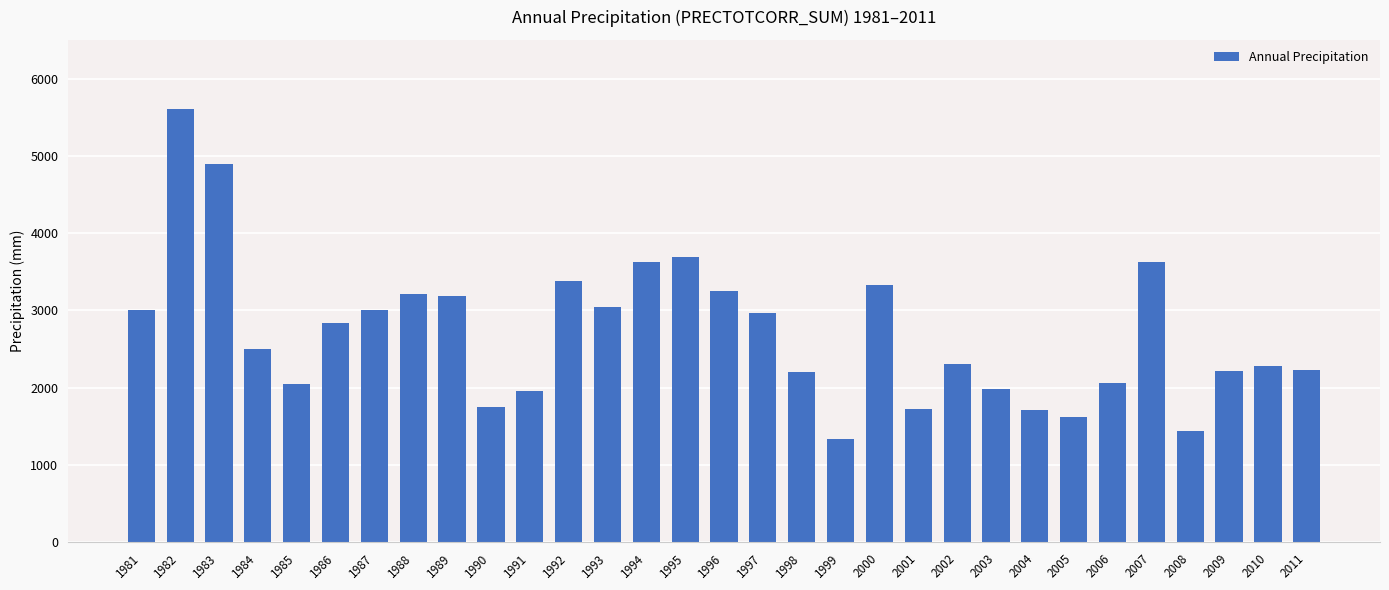

Which has a higher value, 1983 or 2004?

1983